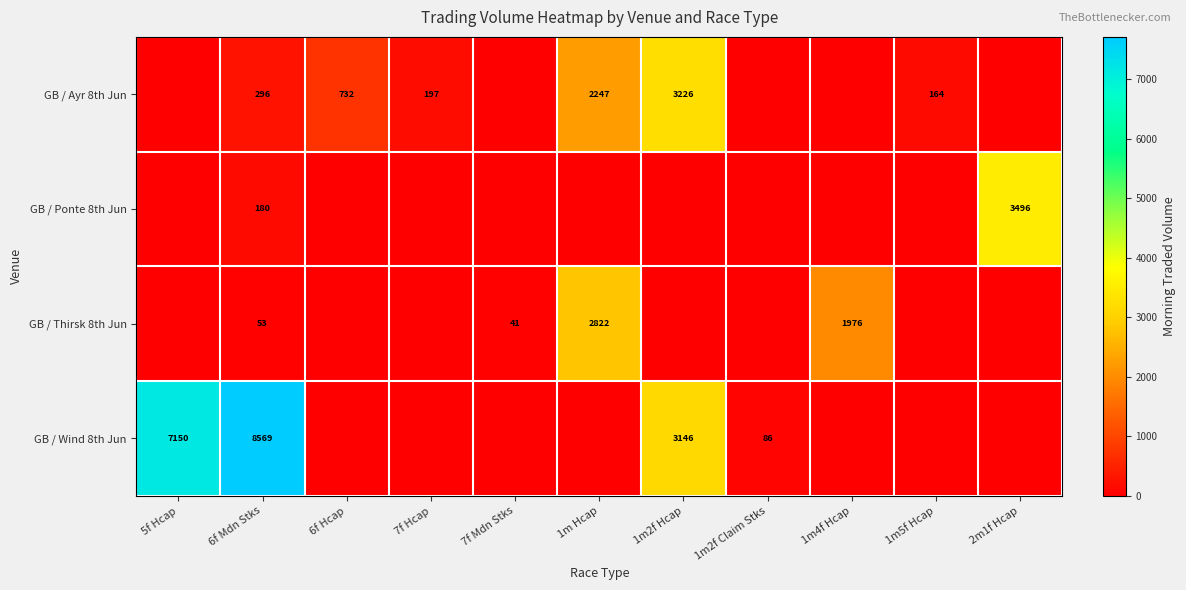

The value of GB / Ayr 8th Jun at 1m5f Hcap is 164. True or false?

True